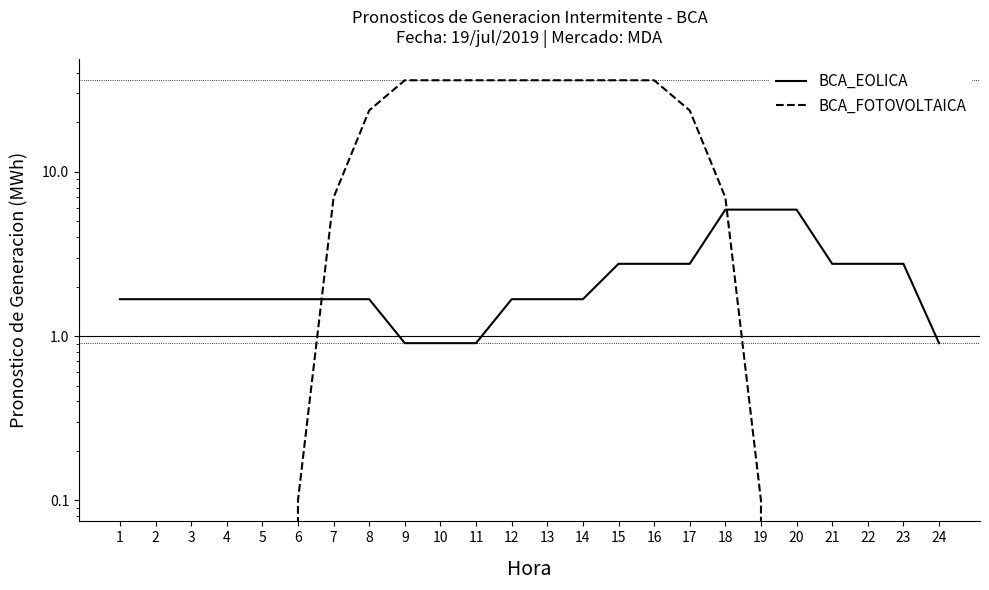

What is the minimum value for BCA_EOLICA?

0.9